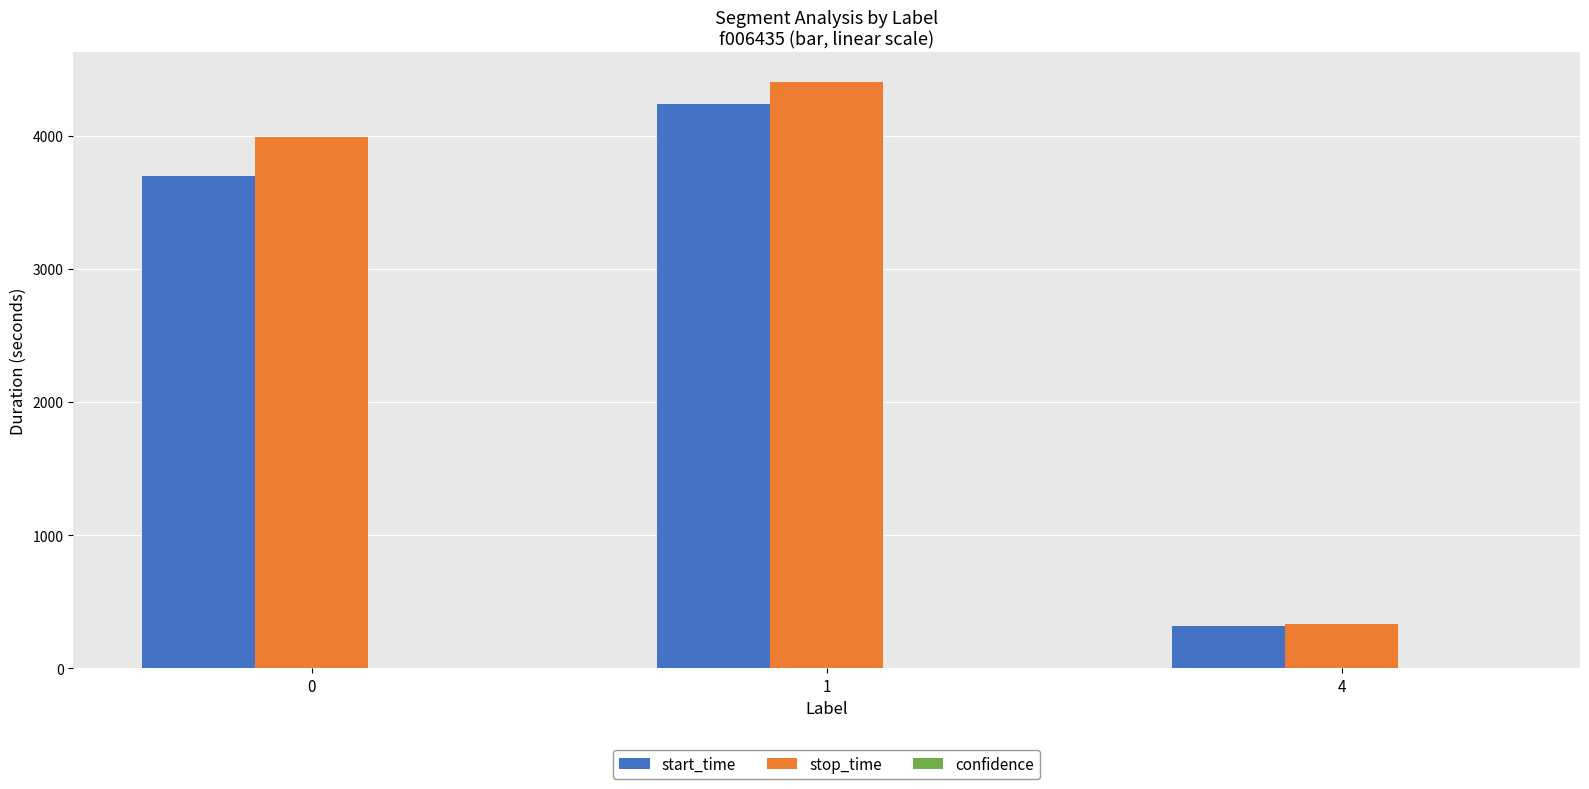

What is the sum of all stop_time values?

8725.5